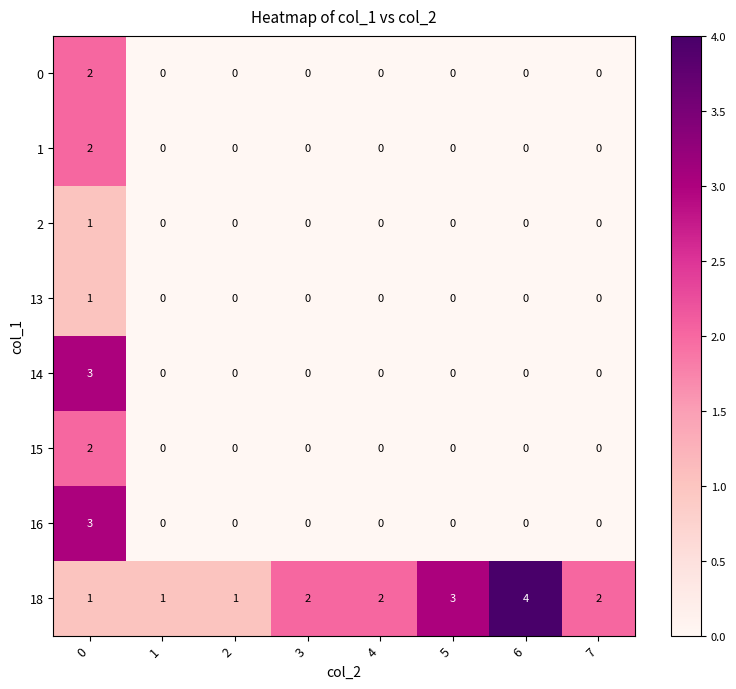

What is the total value across all series at 7?

2